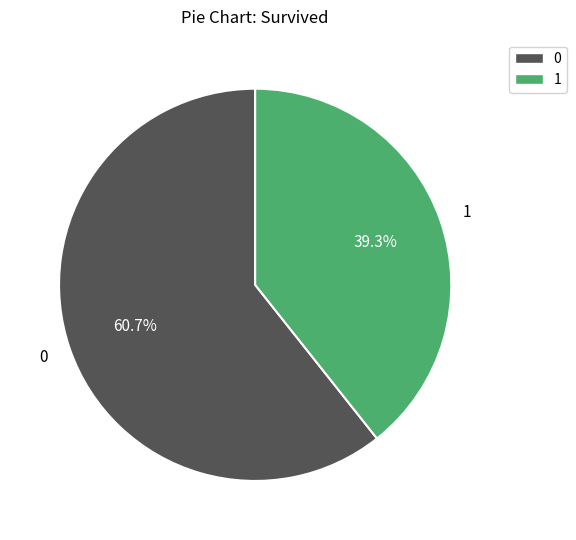

Is there a majority slice in this chart?

Yes